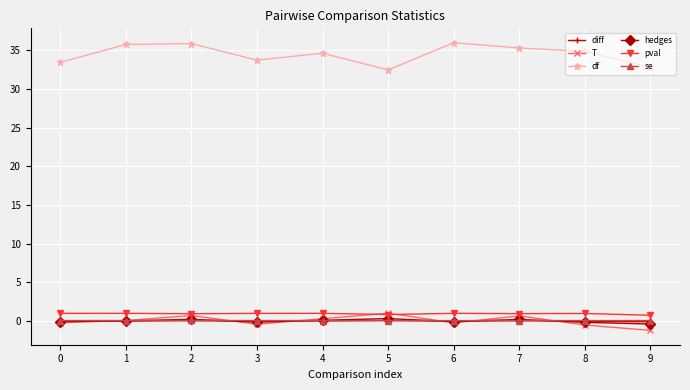

At how many categories does at least one series exceed 28?

10